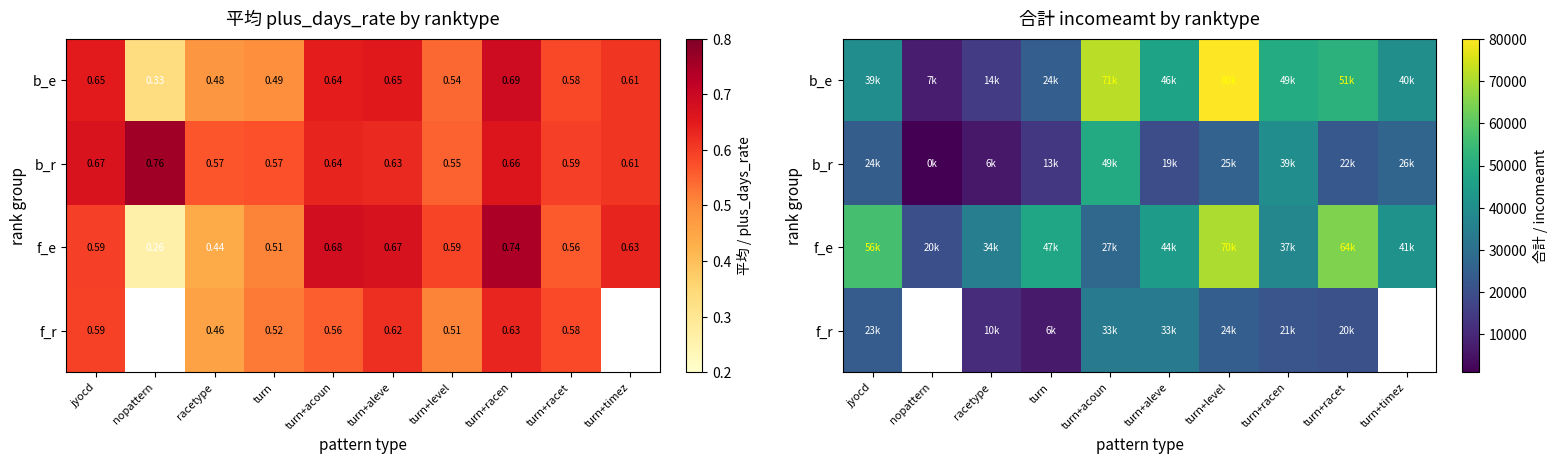

The value of f_e at nopattern is 20370.0. True or false?

True